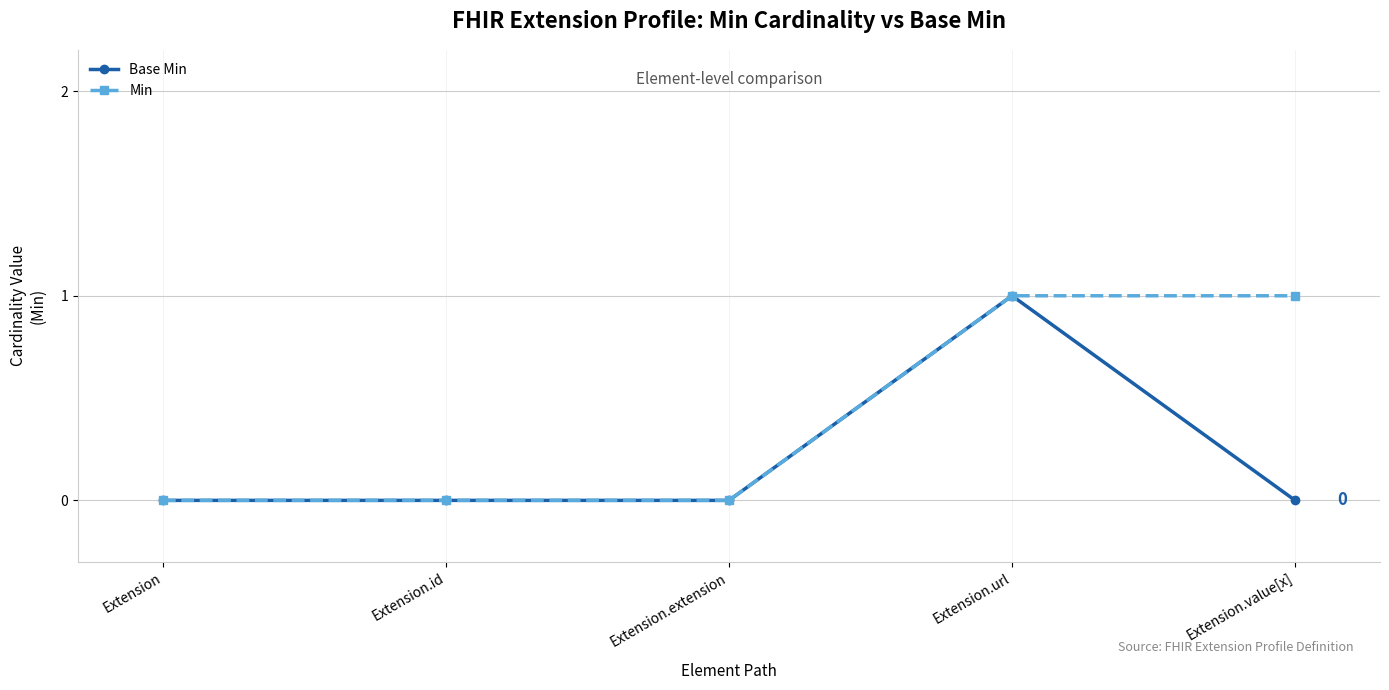

Between Extension.url and Extension.value[x], which series saw the biggest shift?

Base Min